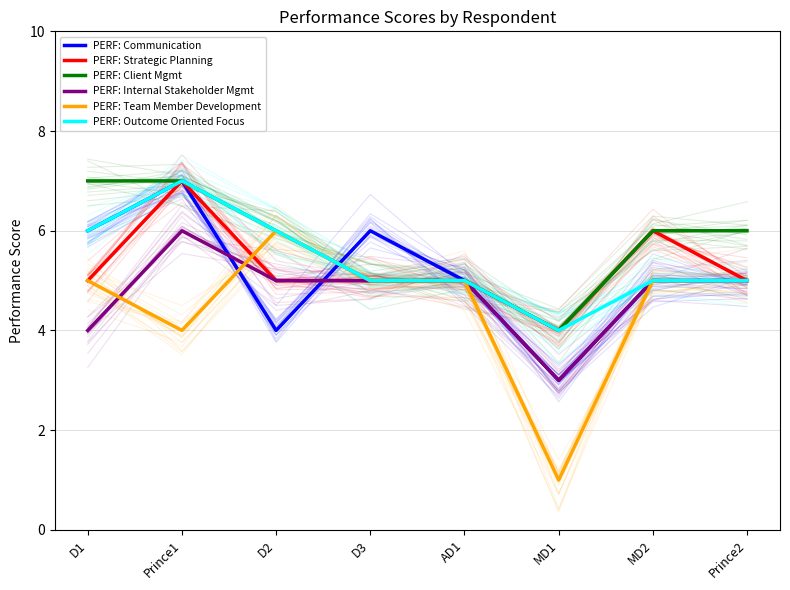

Where is the first local minimum for PERF: Strategic Planning?

MD1